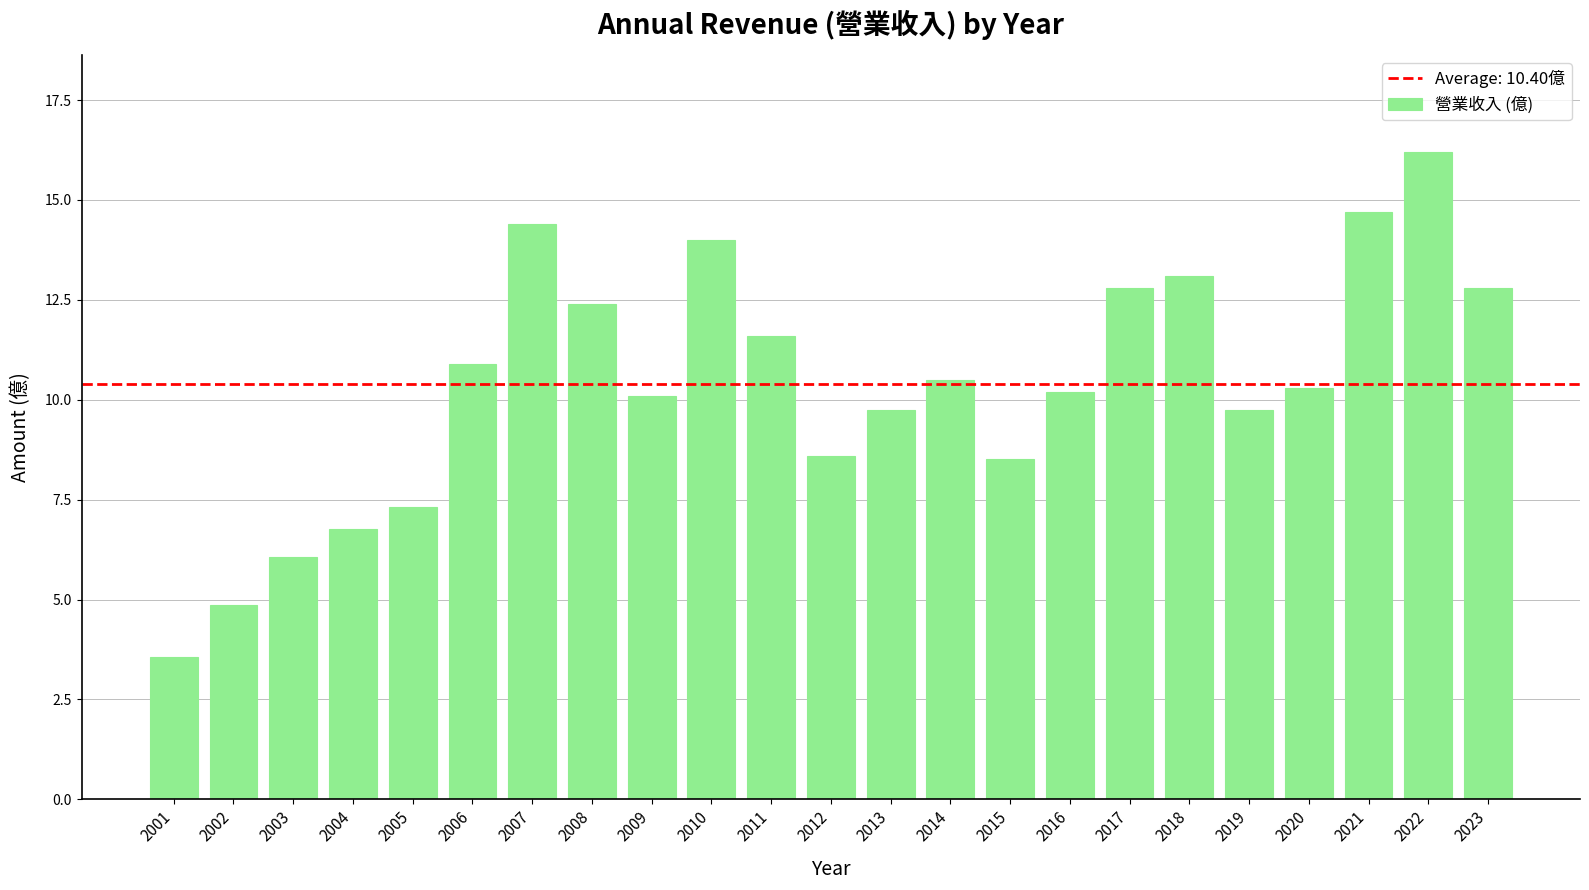

At which category does the chart reach its peak across all series?

2022